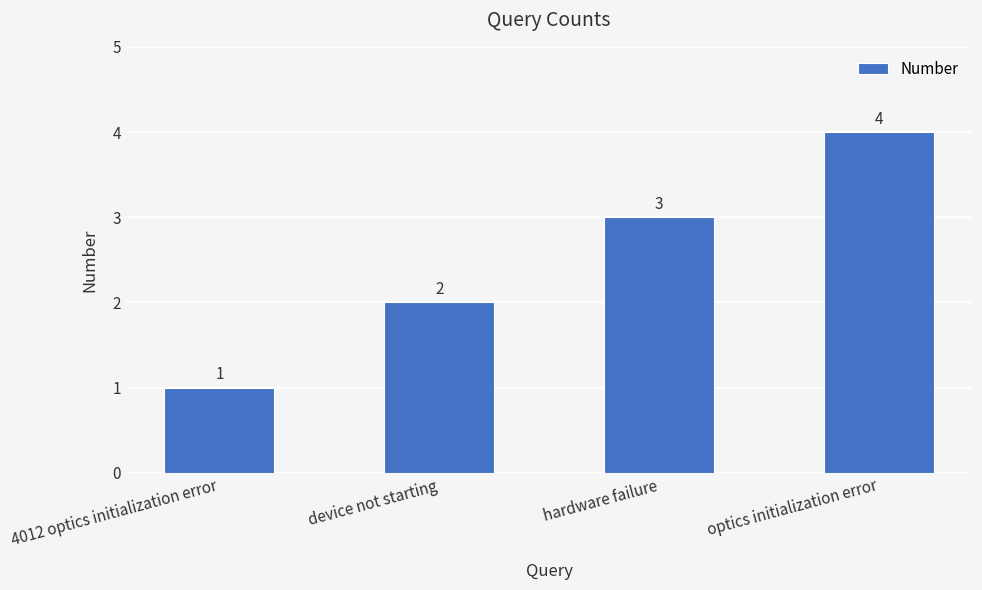

What is the minimum value shown in the chart?

1